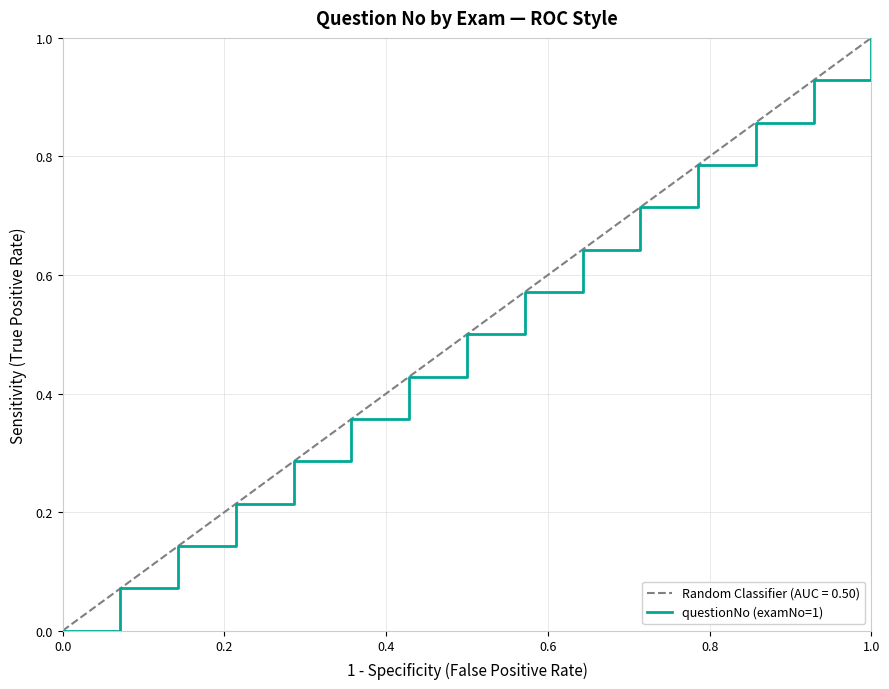

Which category has the highest value in the questionNo (examNo=1) series?

1.0